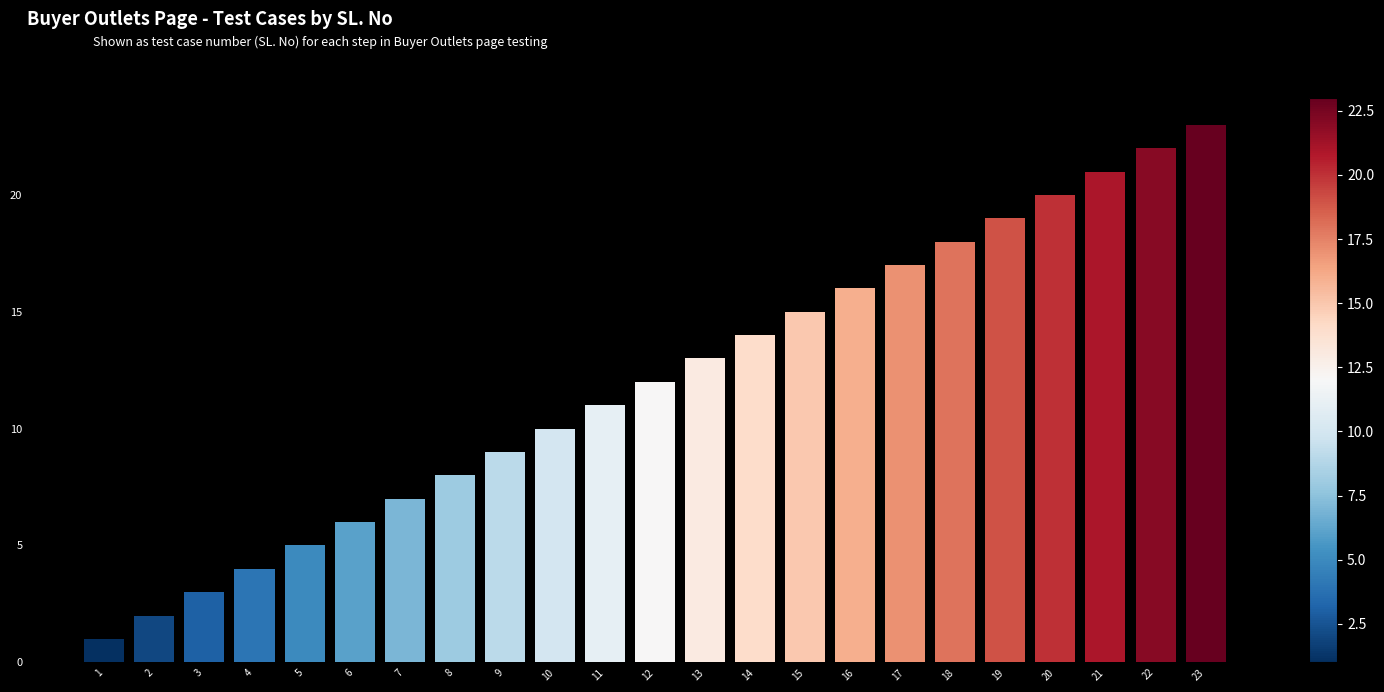

What is the ratio of the value at 15 to the value at 6?

2.5